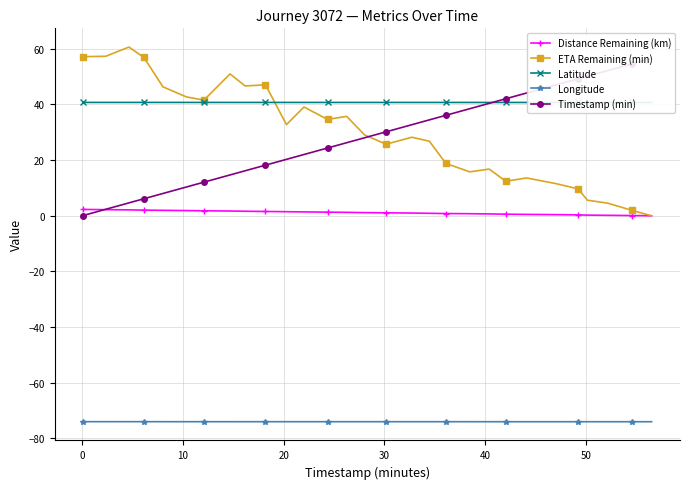

True or false: ETA Remaining (min) has more than 2 points higher than both neighbors.

True